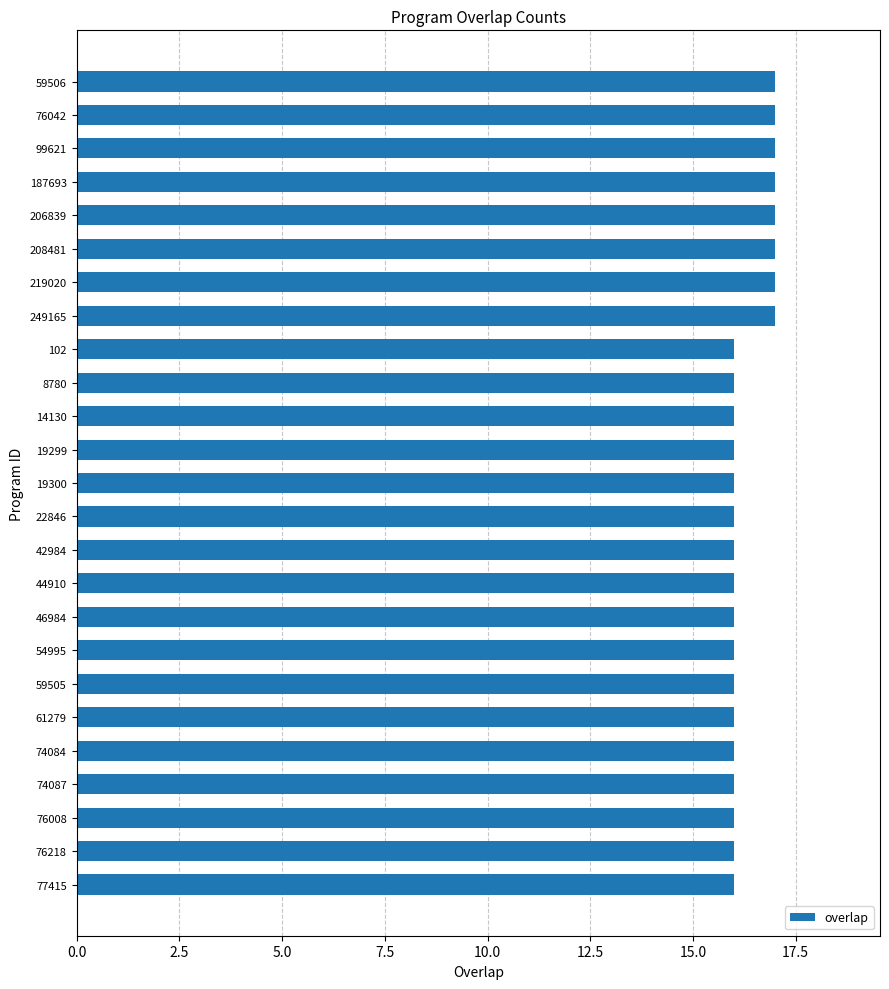

What is the greatest value displayed?

17